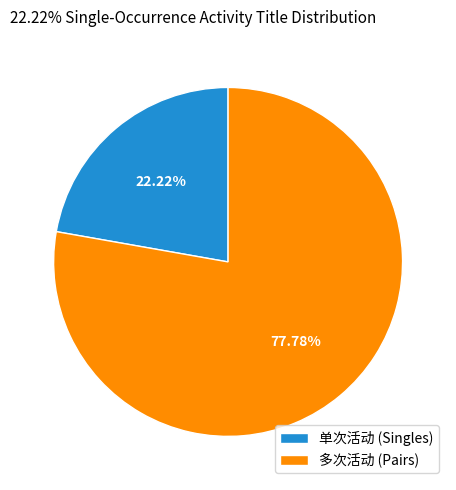

What is the ratio of the value at 多次活动 (Pairs) to the value at 单次活动 (Singles)?

3.5